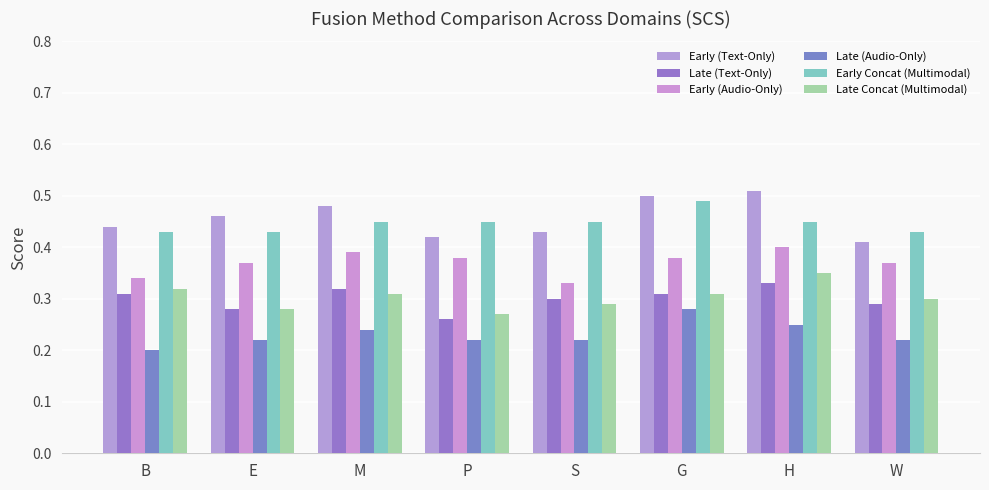

Which series has the largest range (max minus min)?

Early (Text-Only)